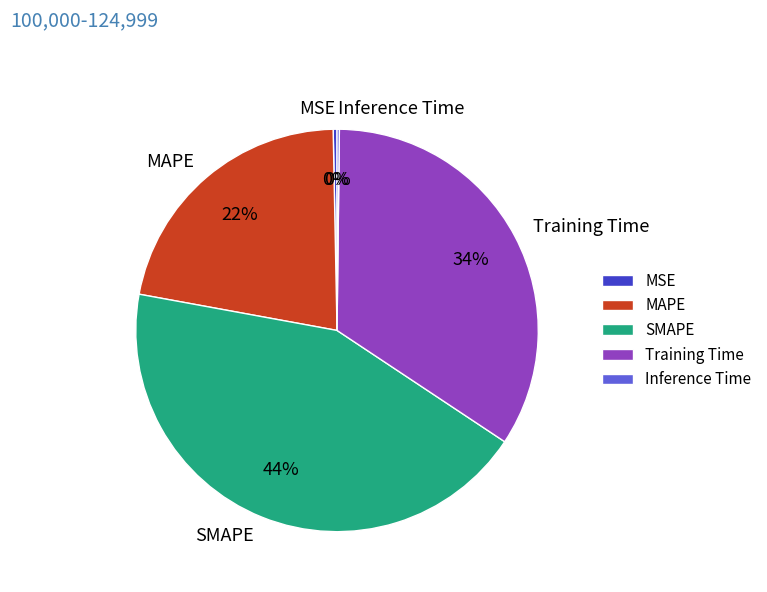

Which slice is the largest?

SMAPE